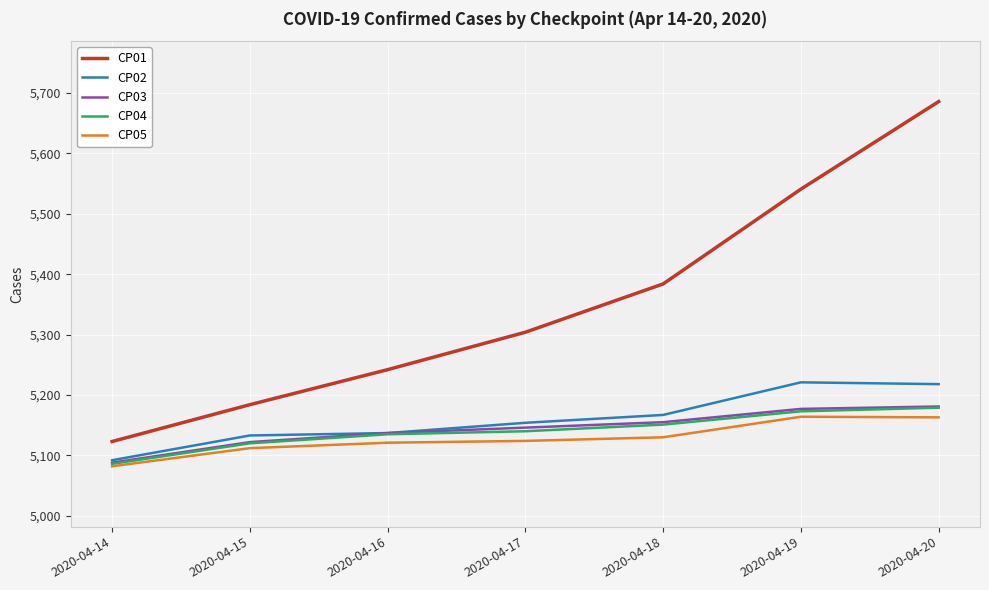

What is the minimum value for CP02?

5092